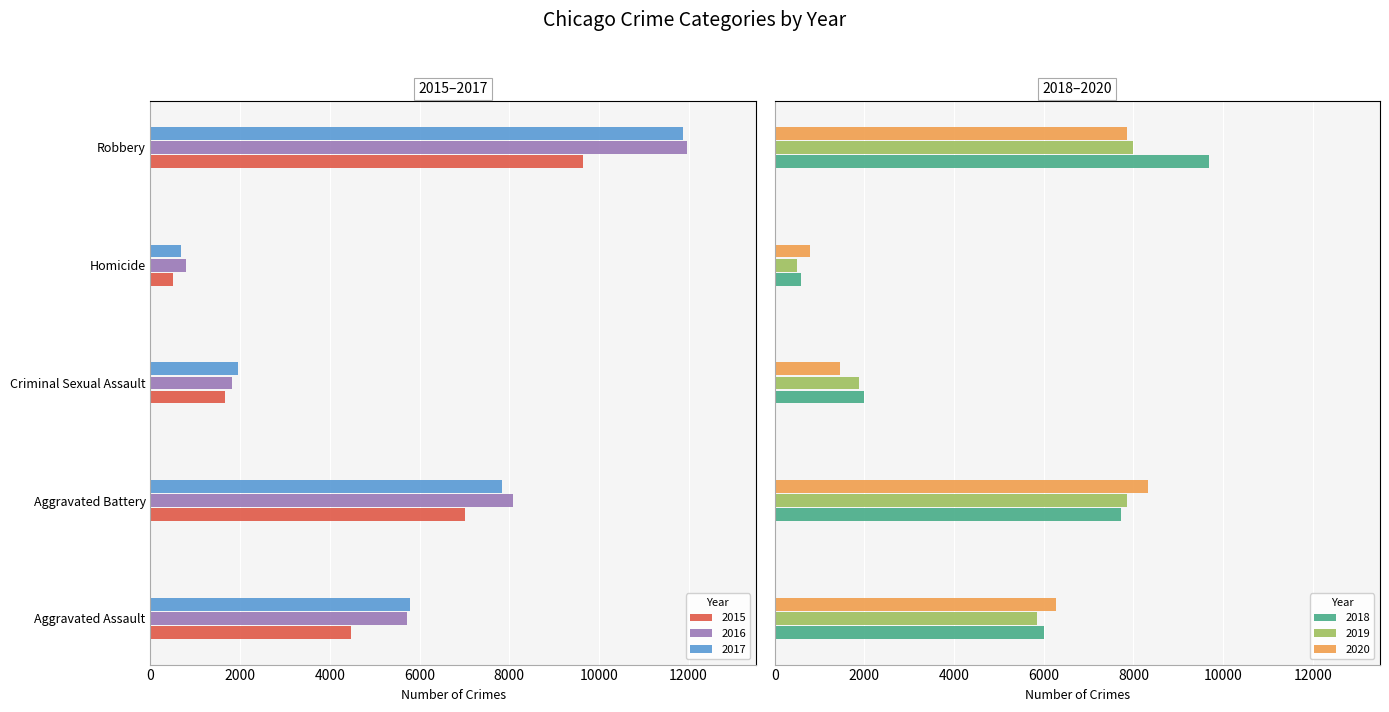

Count the number of categories in the chart.

5